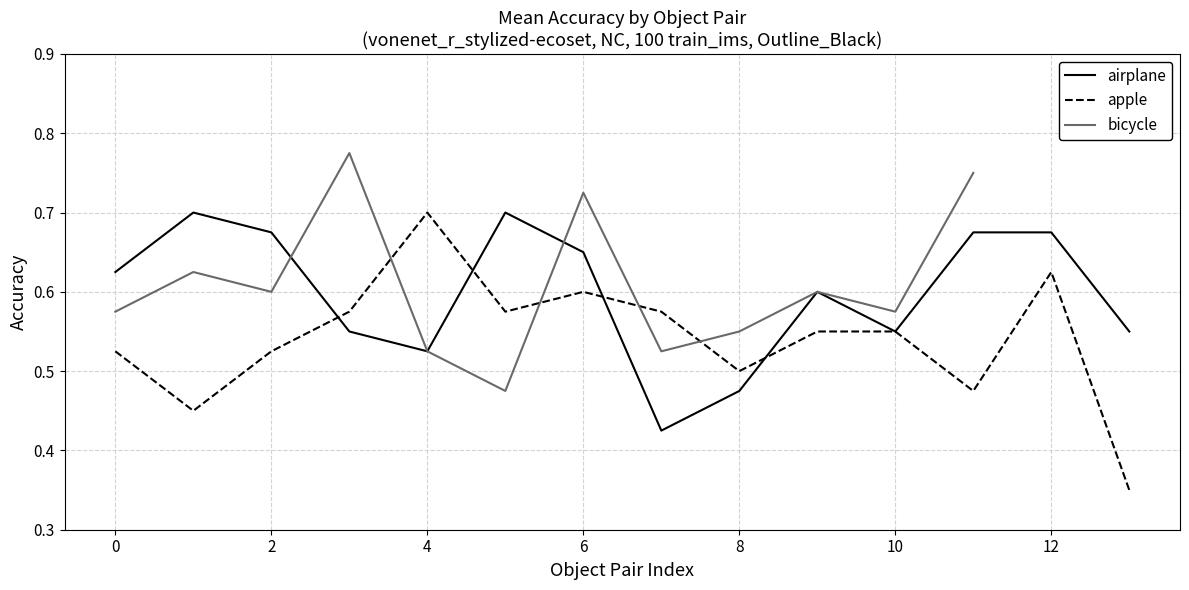

The apple series shows 0.7 at 4. True or false?

True